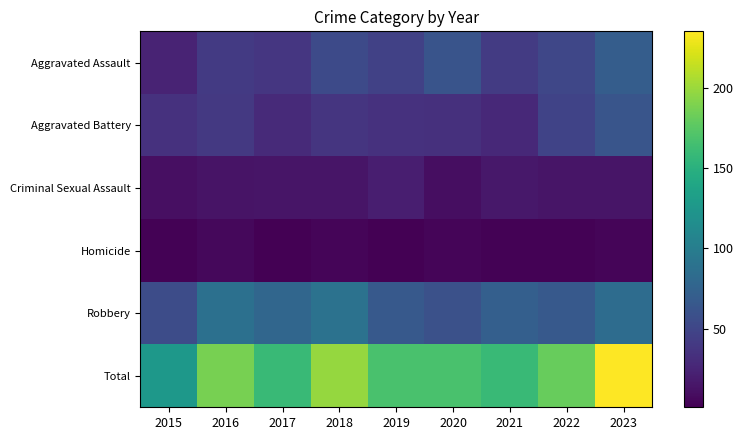

Reading left to right, list all the values displayed in this chart.

Aggravated Assault: 2015=24	2016=41	2017=38	2018=54	2019=46	2020=62	2021=42	2022=51	2023=70
Aggravated Battery: 2015=34	2016=40	2017=29	2018=37	2019=34	2020=33	2021=28	2022=48	2023=63
Criminal Sexual Assault: 2015=11	2016=13	2017=14	2018=14	2019=21	2020=10	2021=16	2022=14	2023=14
Homicide: 2015=2	2016=6	2017=1	2018=4	2019=1	2020=4	2021=2	2022=2	2023=4
Robbery: 2015=55	2016=87	2017=78	2018=89	2019=66	2020=59	2021=72	2022=66	2023=84
Total: 2015=126	2016=187	2017=160	2018=198	2019=168	2020=168	2021=160	2022=181	2023=235